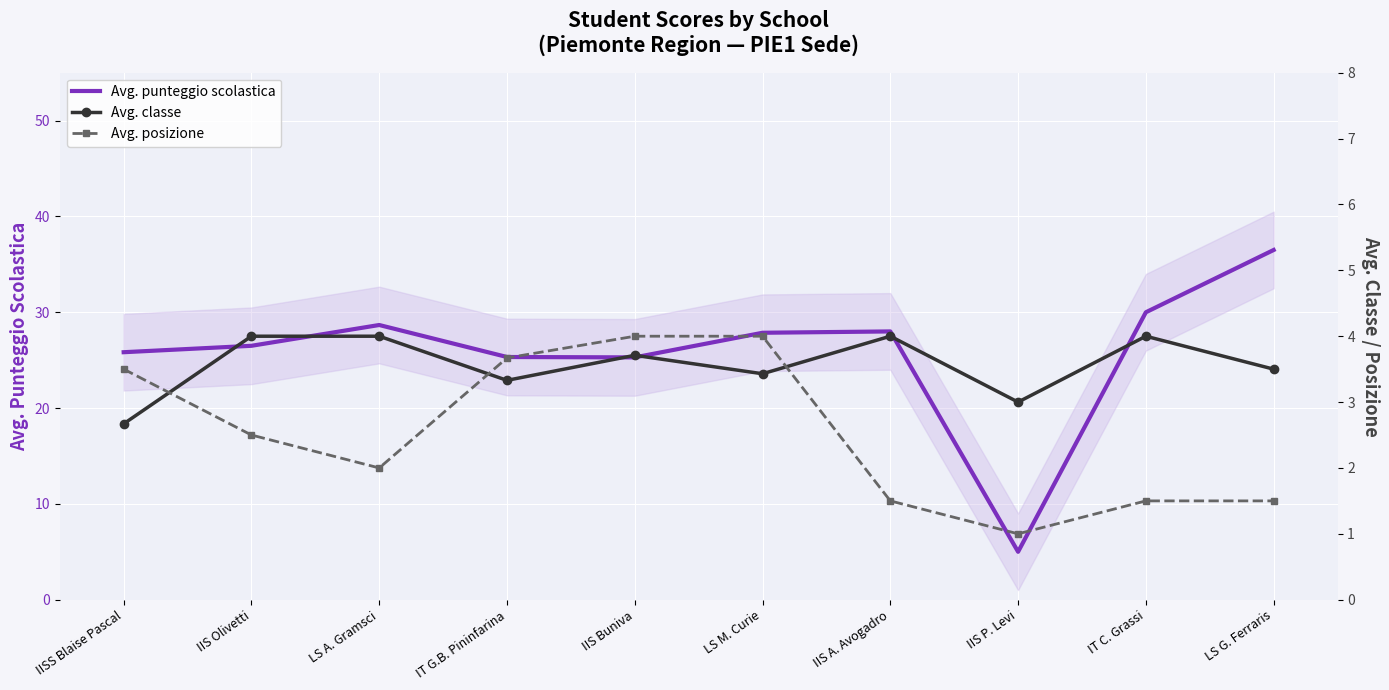

What are all the series names shown in the legend?

Avg. punteggio scolastica, Avg. classe, Avg. posizione